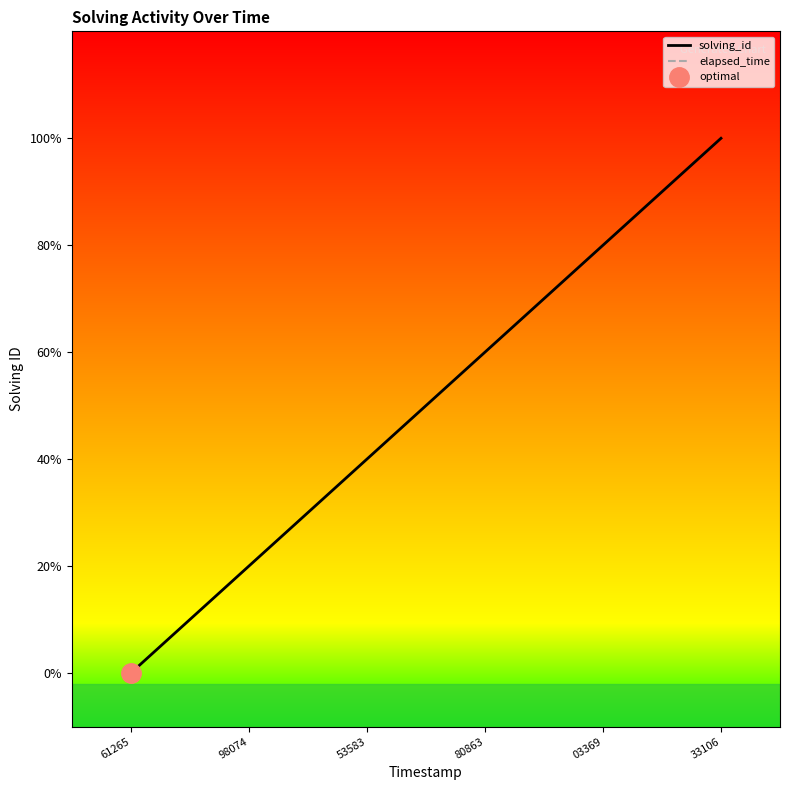

How many data points does each series have?

6